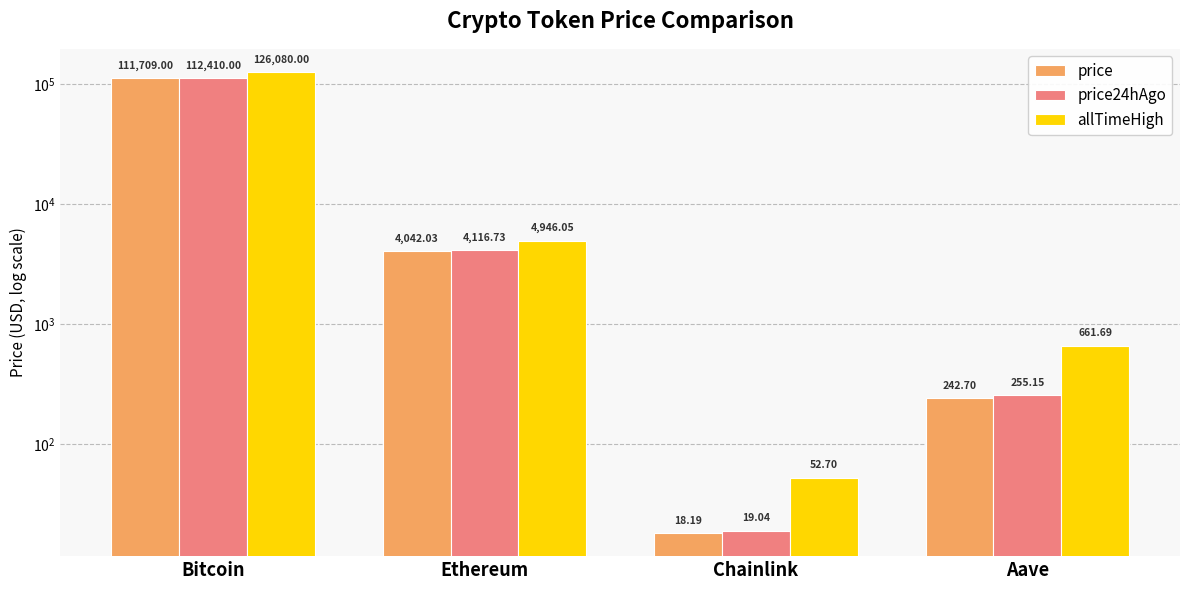

The value of price24hAgo at Bitcoin is 112410.0. True or false?

True